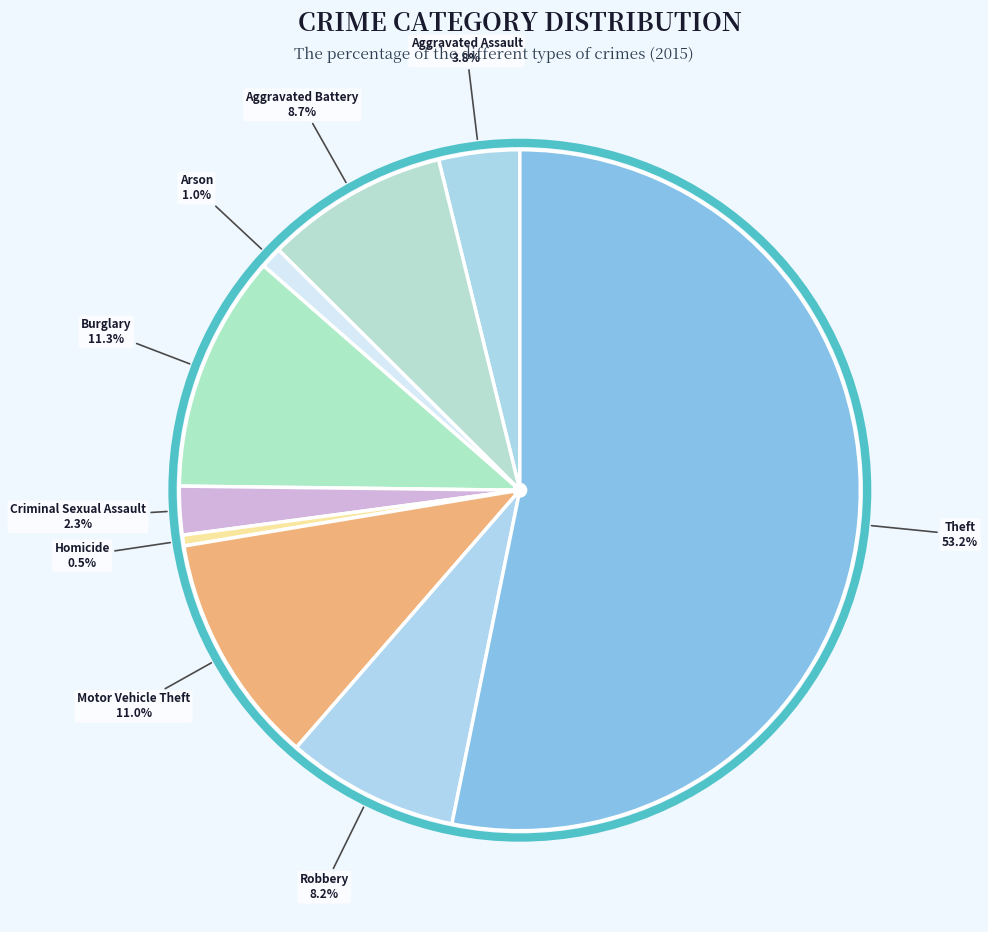

How many segments does this pie chart have?

9